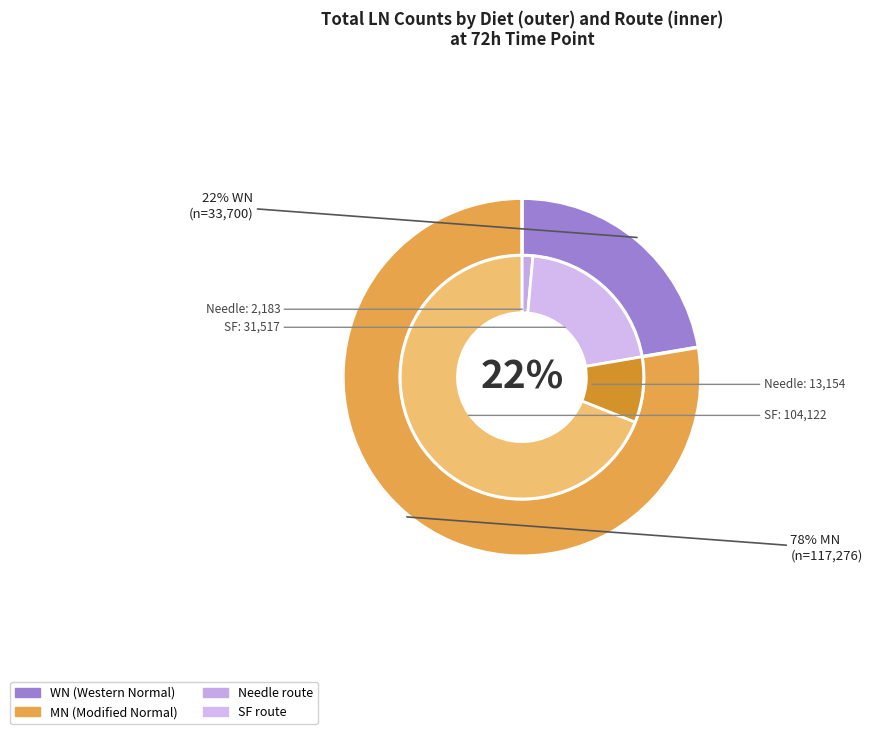

Is there a majority slice in this chart?

Yes